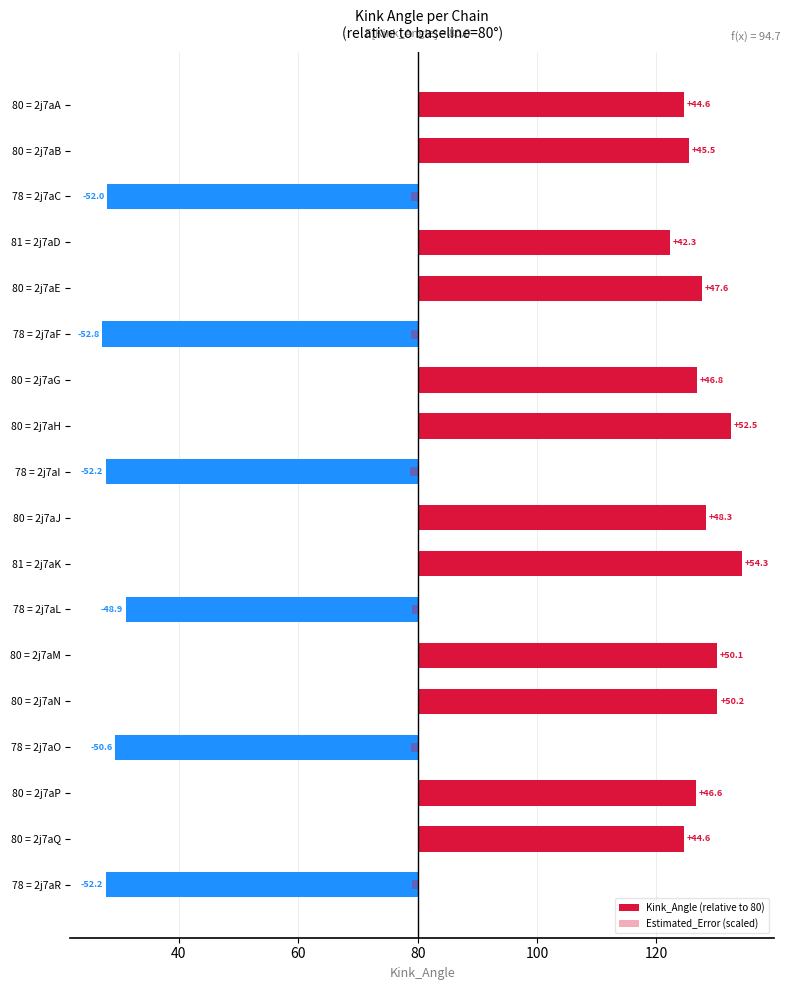

Is it true that Estimated_Error (scaled) equals -1.2 at 78 = 2j7aI?

True